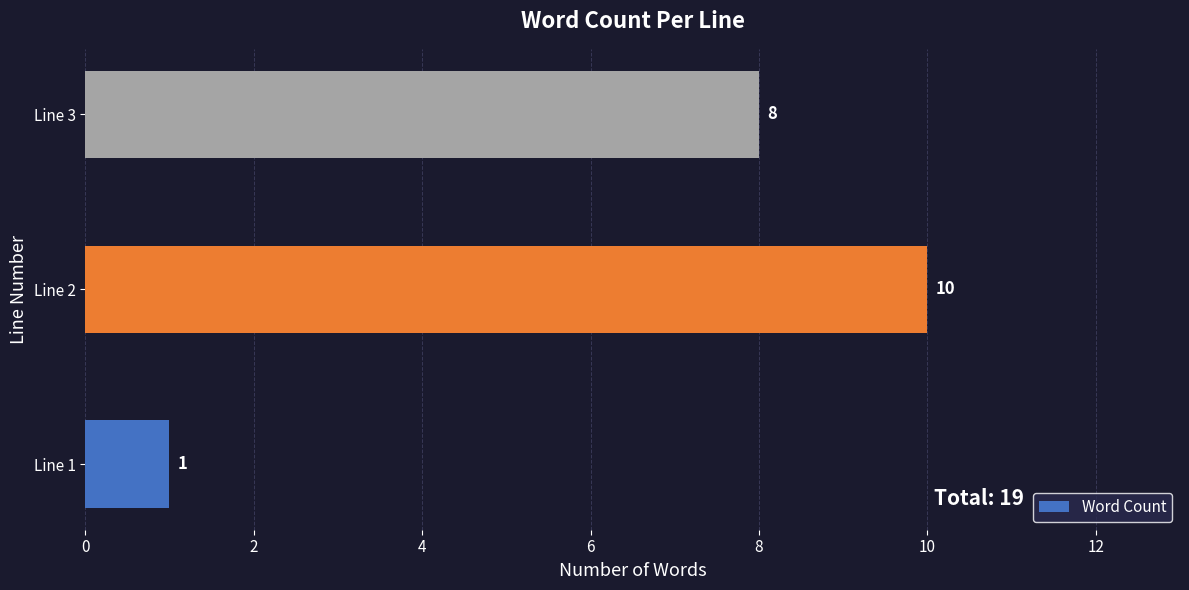

Between Line 1 and Line 3, which is larger?

Line 3